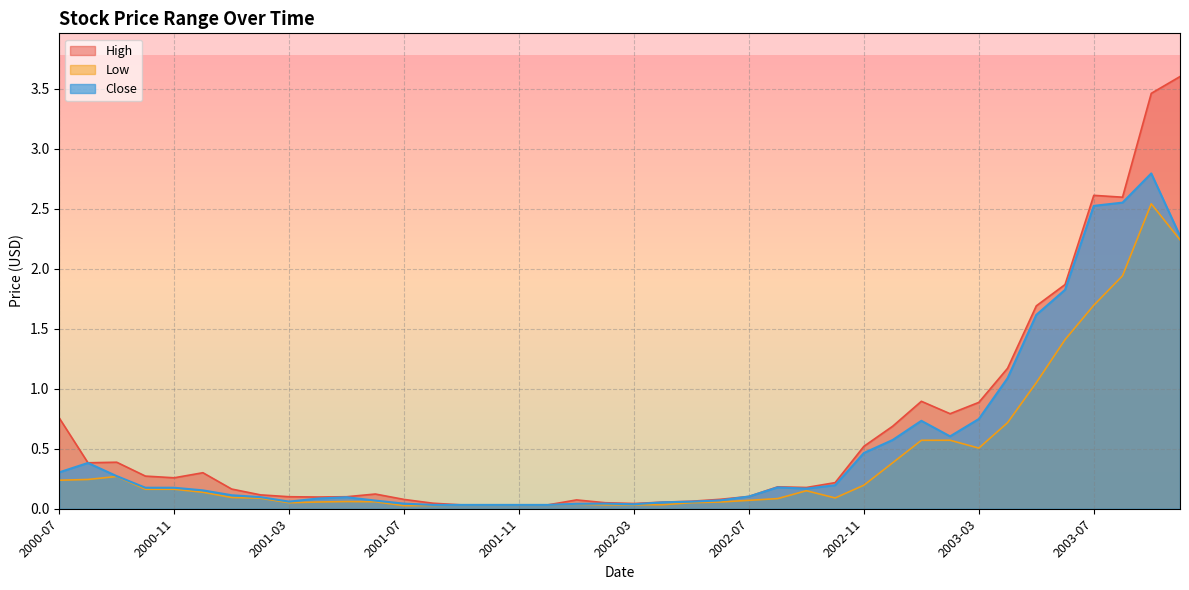

Where is the first local maximum for Close?

2000-08